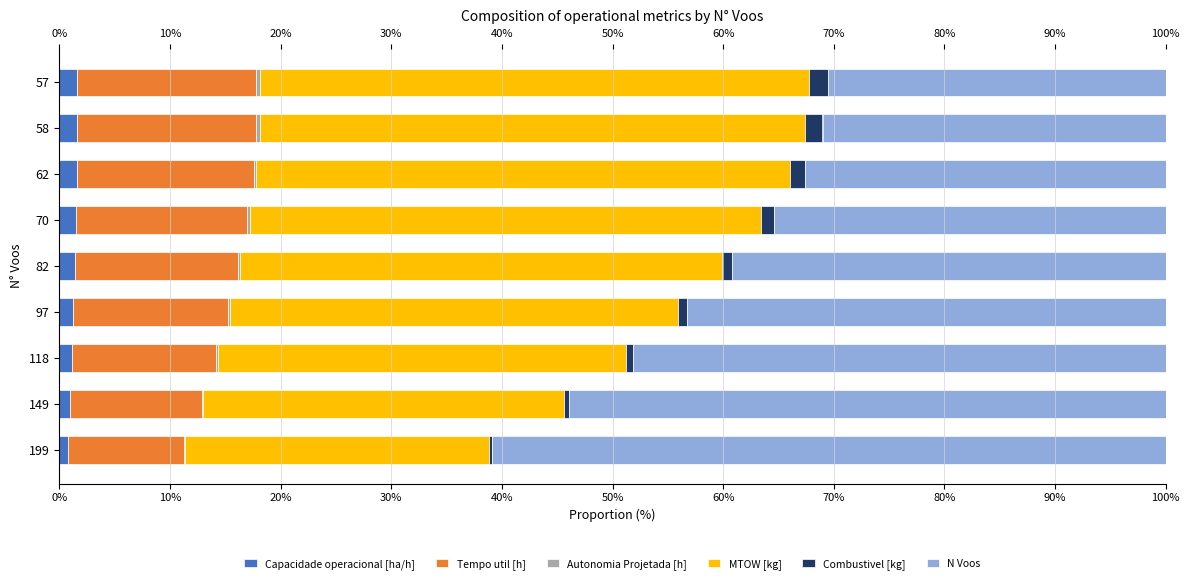

The value of MTOW [kg] at 97 is 40.5. True or false?

True